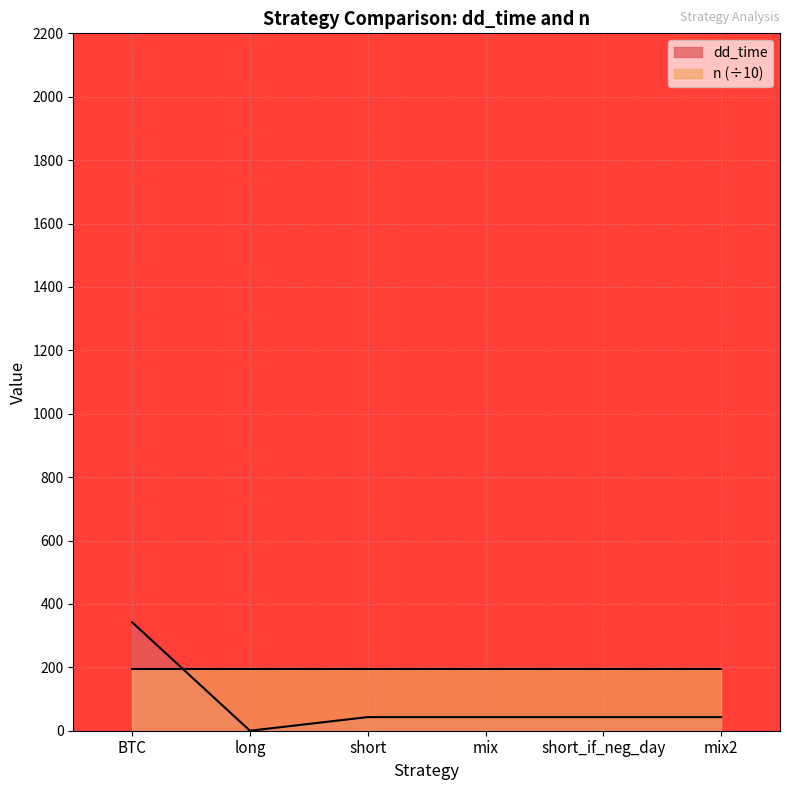

Between short and BTC, which is larger?

BTC